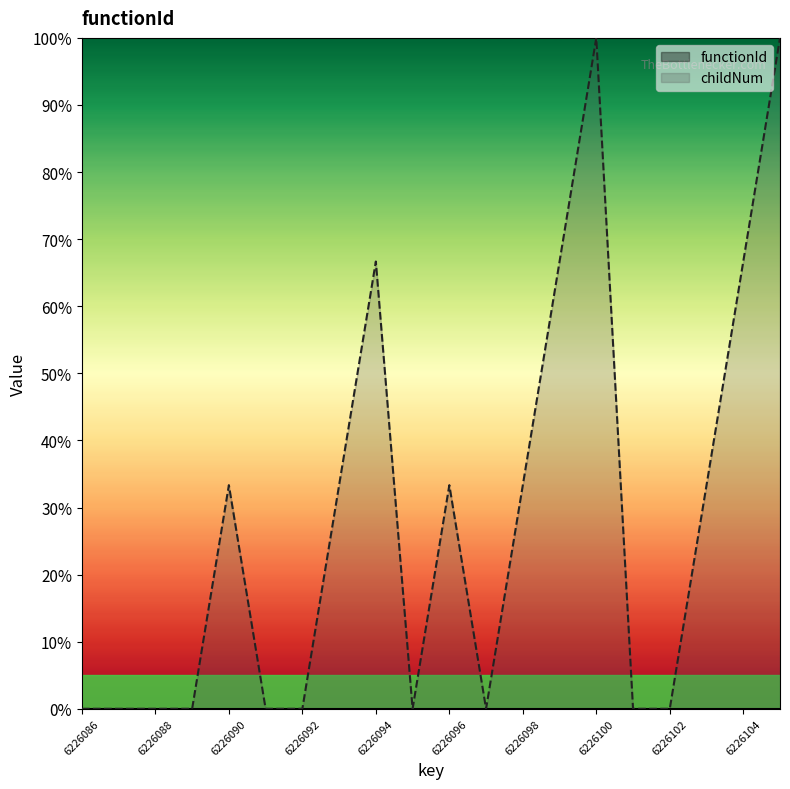

True or false: there are more than 0 points higher than both neighbors.

True